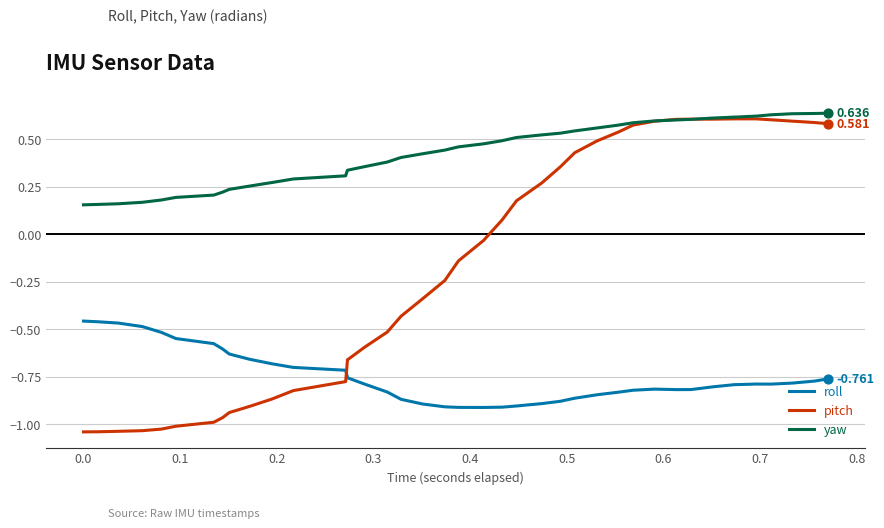

Which series has the largest total across all categories?

yaw